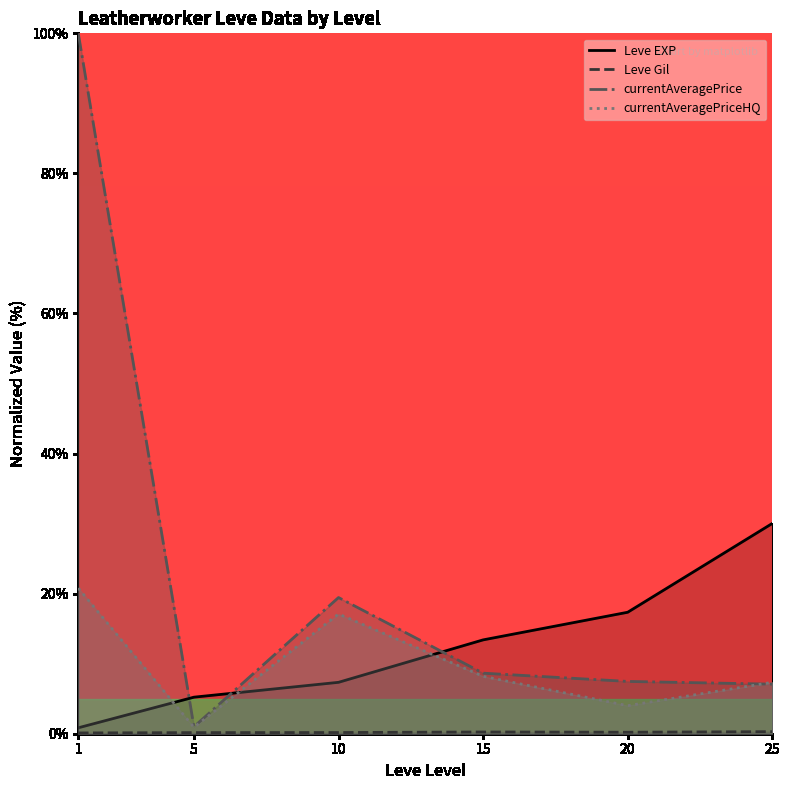

What is the difference between the currentAveragePriceHQ values at 15 and 1?

12.6